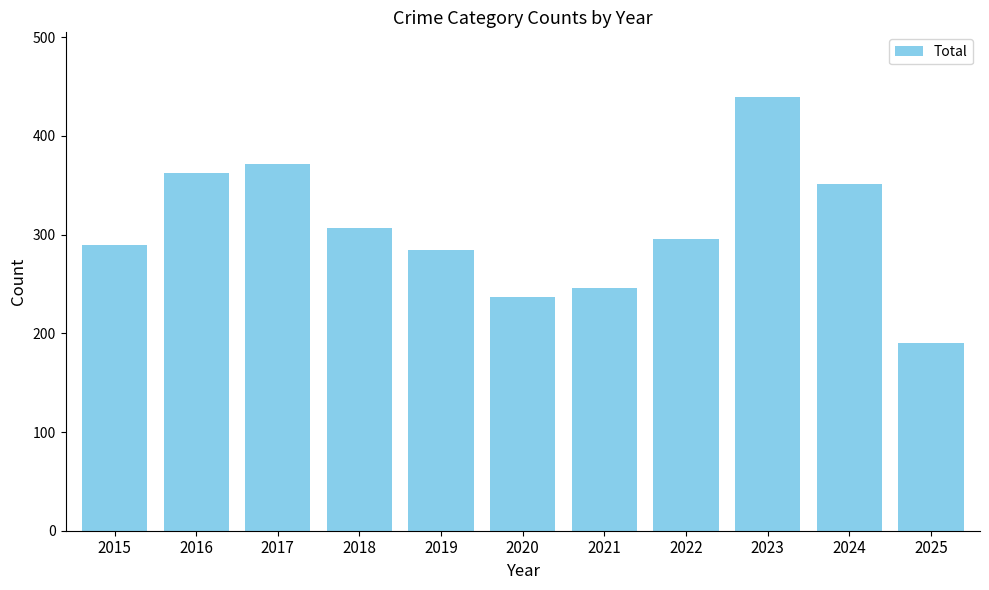

Approximately how many times larger is the value at 2019 compared to 2021?

1.2